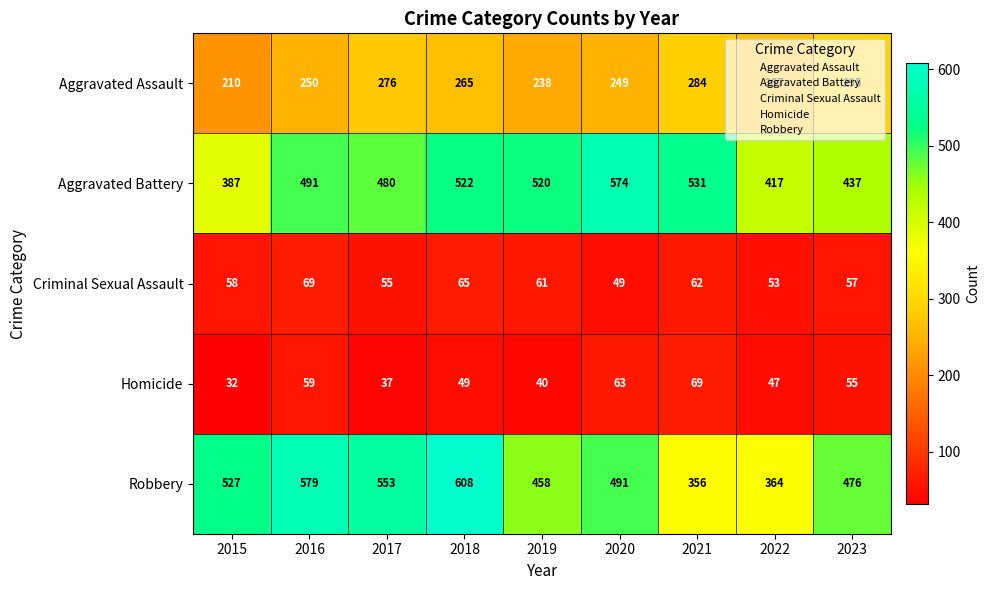

What is the spread (max minus min) of values at 2018?

559